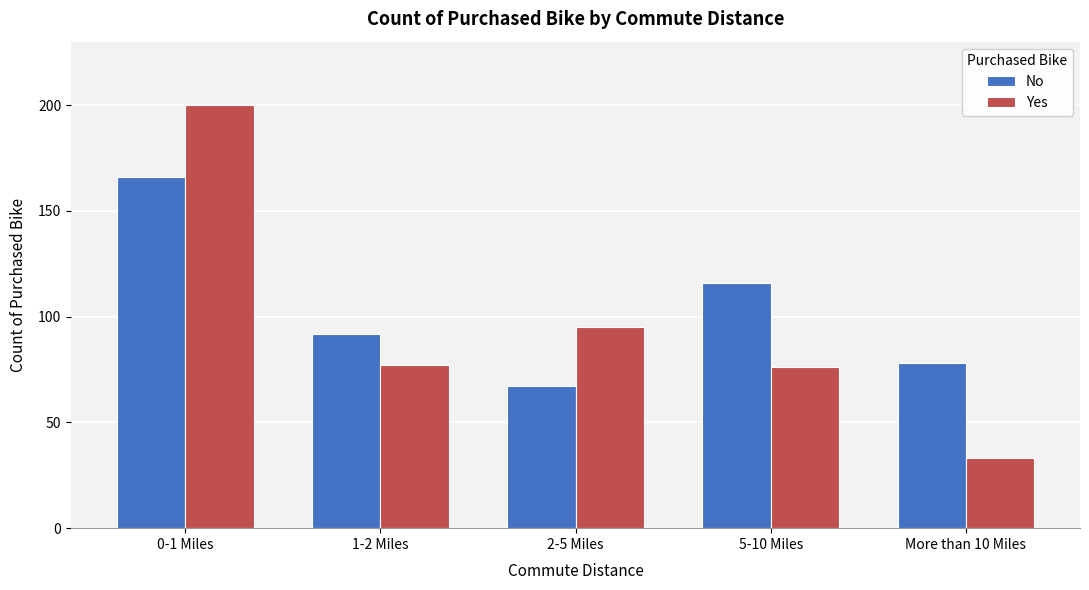

Reading left to right, extract all data points from this chart.

No: 0-1 Miles=166	1-2 Miles=92	2-5 Miles=67	5-10 Miles=116	More than 10 Miles=78
Yes: 0-1 Miles=200	1-2 Miles=77	2-5 Miles=95	5-10 Miles=76	More than 10 Miles=33